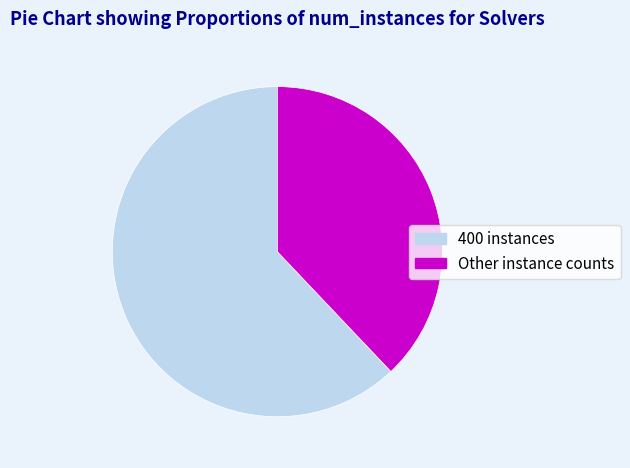

How many segments does this pie chart have?

2